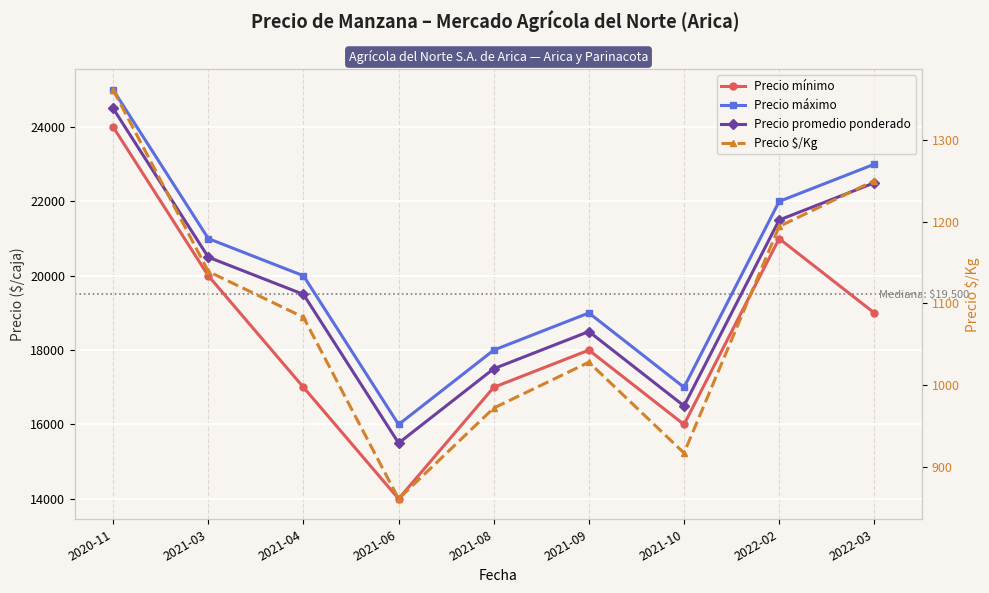

Rank the series by their maximum value, from lowest to highest.

Precio $/Kg, Precio mínimo, Precio promedio ponderado, Precio máximo